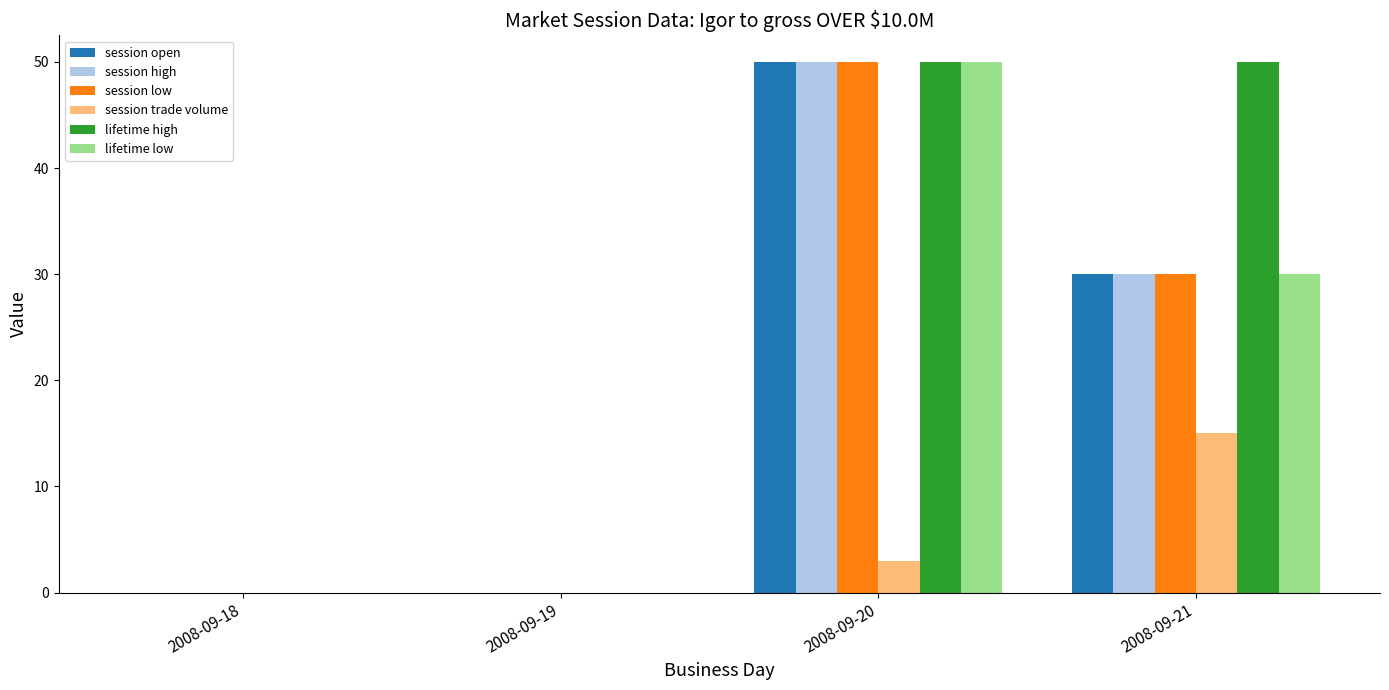

At which category is the sum across all series the highest?

2008-09-20